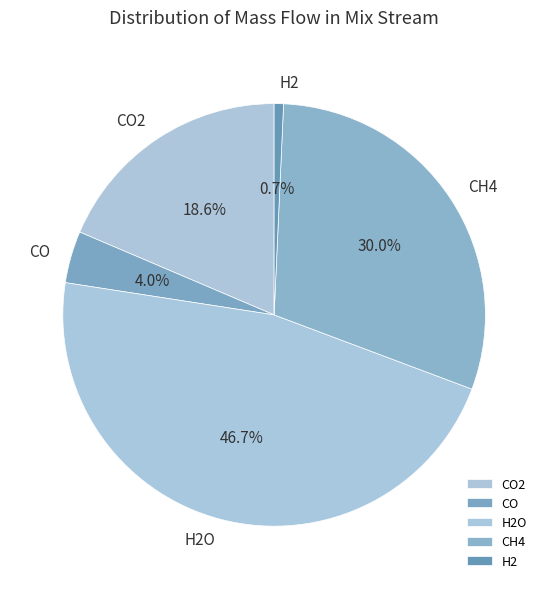

Which category has the biggest portion of the pie?

H2O